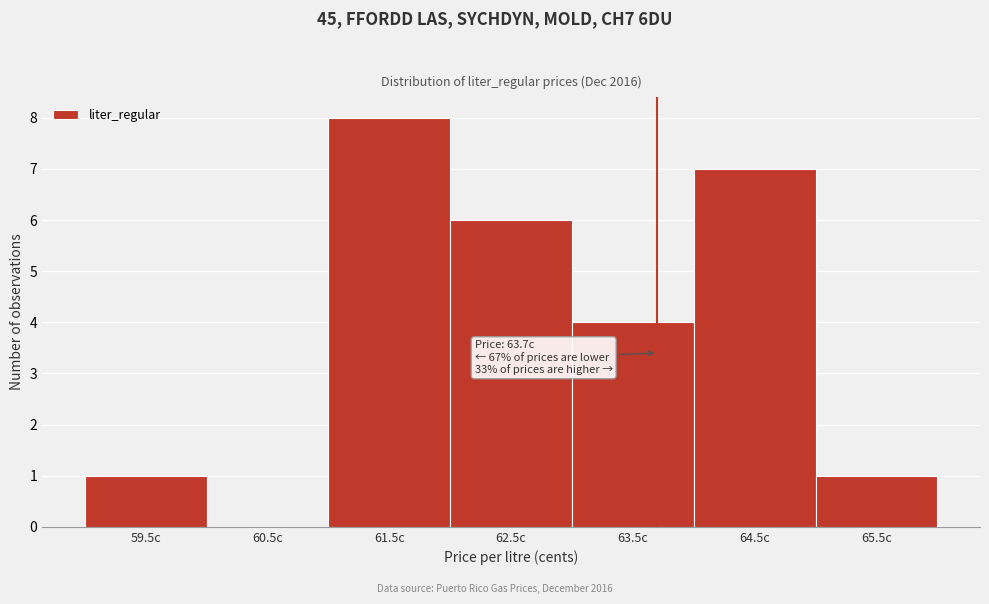

Over which range of the x-axis is the bar tallest?

61 to 62